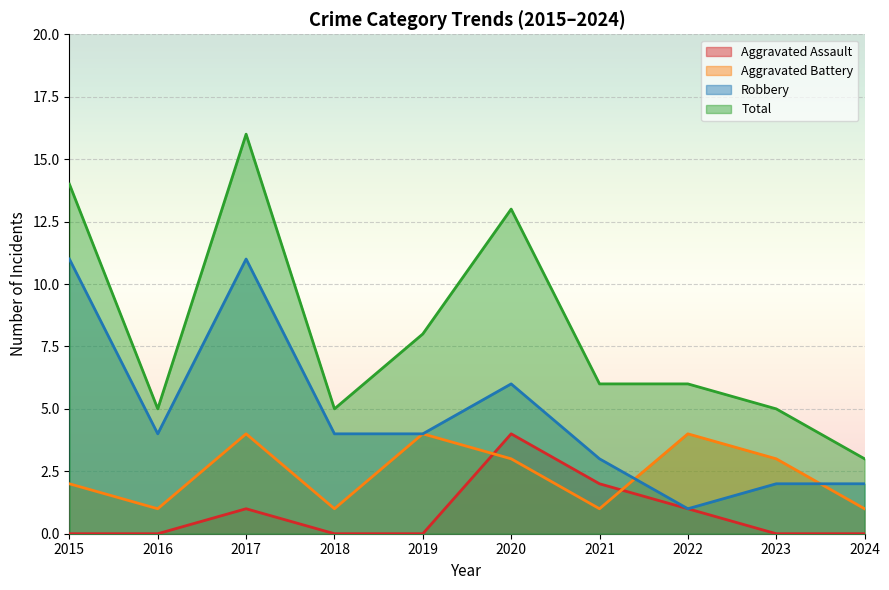

Which series has the largest total across all categories?

Total